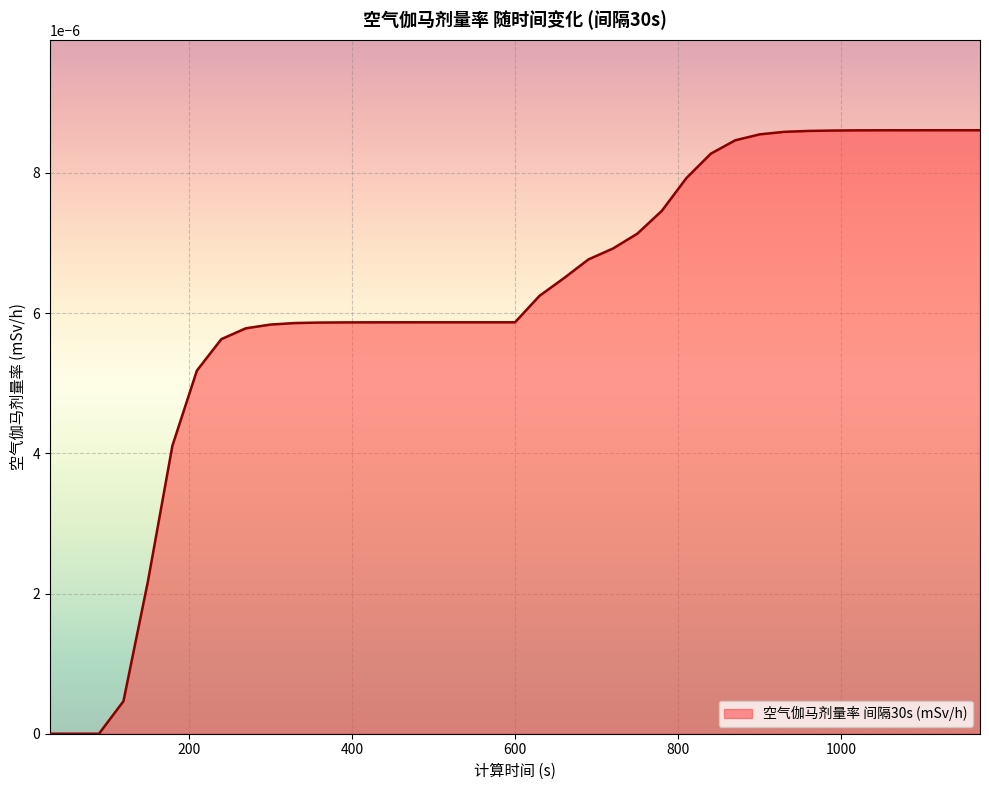

How many lines are shown in the chart?

1